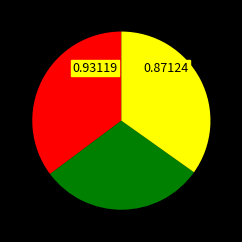

Is there a majority slice in this chart?

No